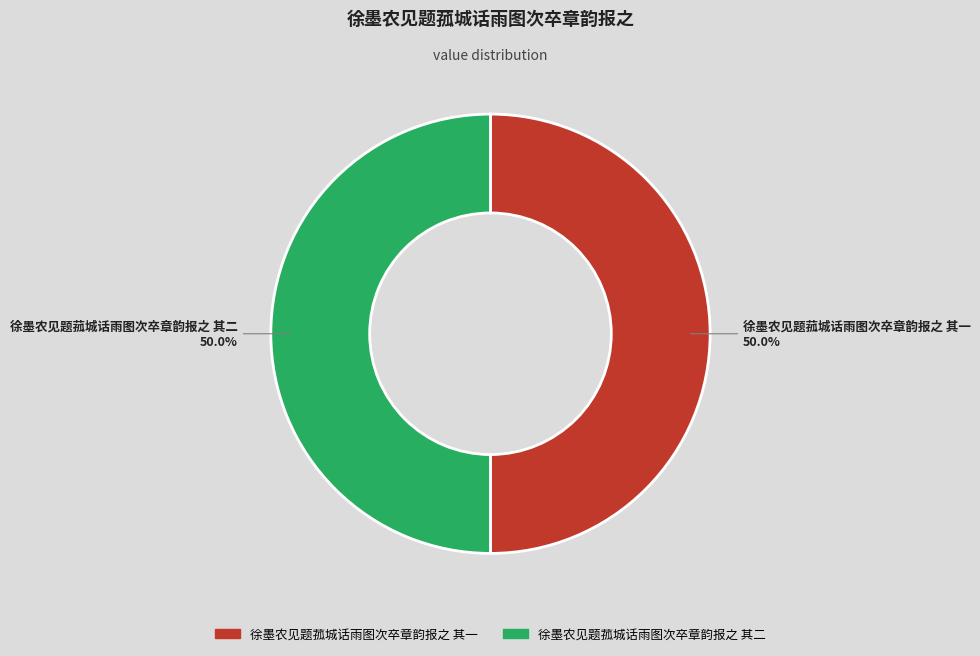

What percentage is NOT represented by 徐墨农见题菰城话雨图次卒章韵报之 其一?

50.0%